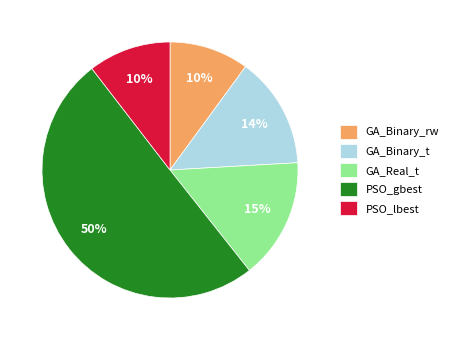

To the nearest percent, what is the average slice percentage?

20%